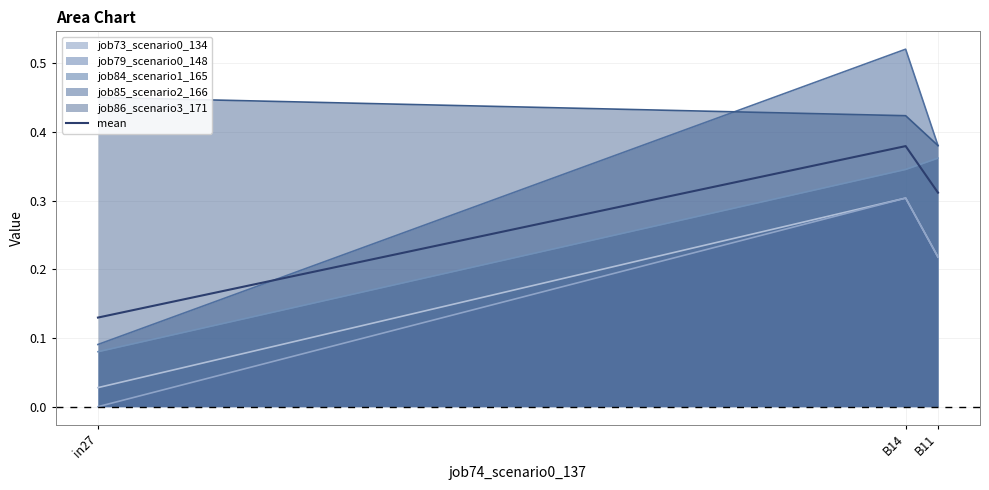

Which has a higher value, in27 or B11?

B11